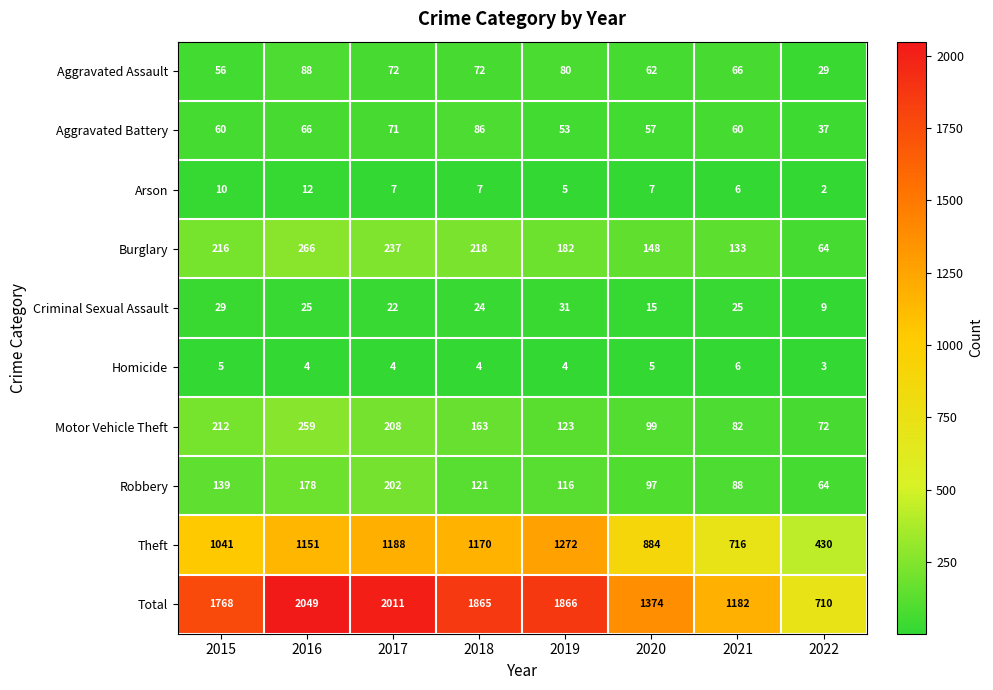

True or false: Criminal Sexual Assault has a value of 24 at 2018.

True